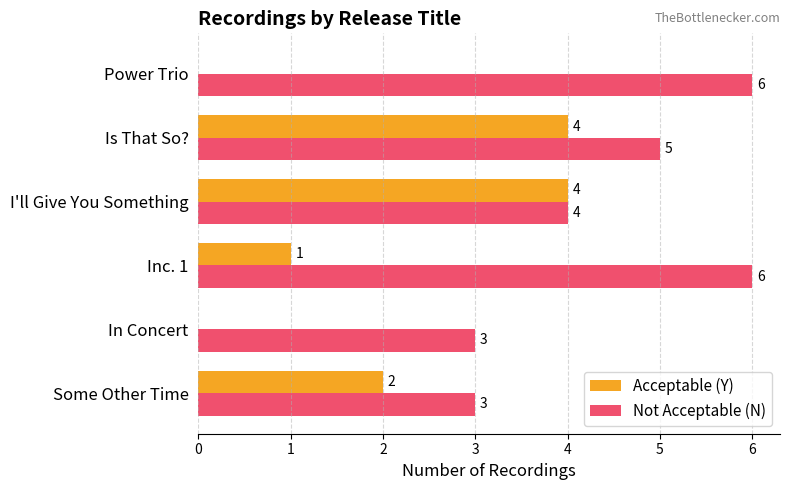

Which series has the largest range (max minus min)?

Acceptable (Y)